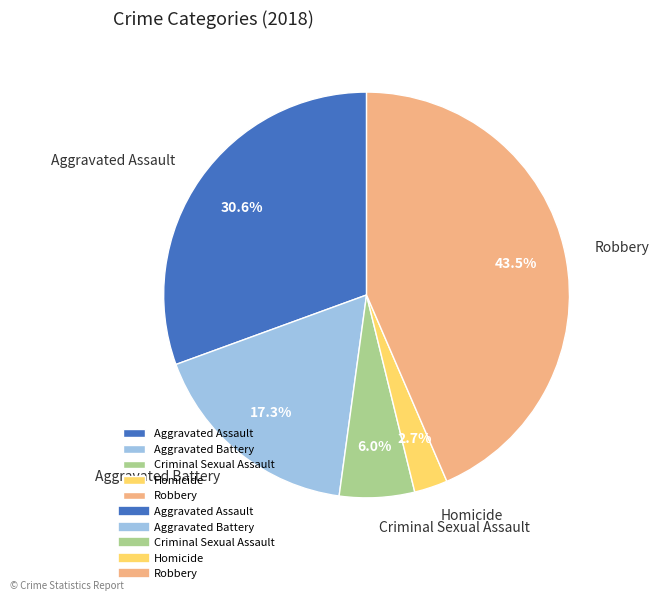

What is the largest slice in the pie chart?

Robbery